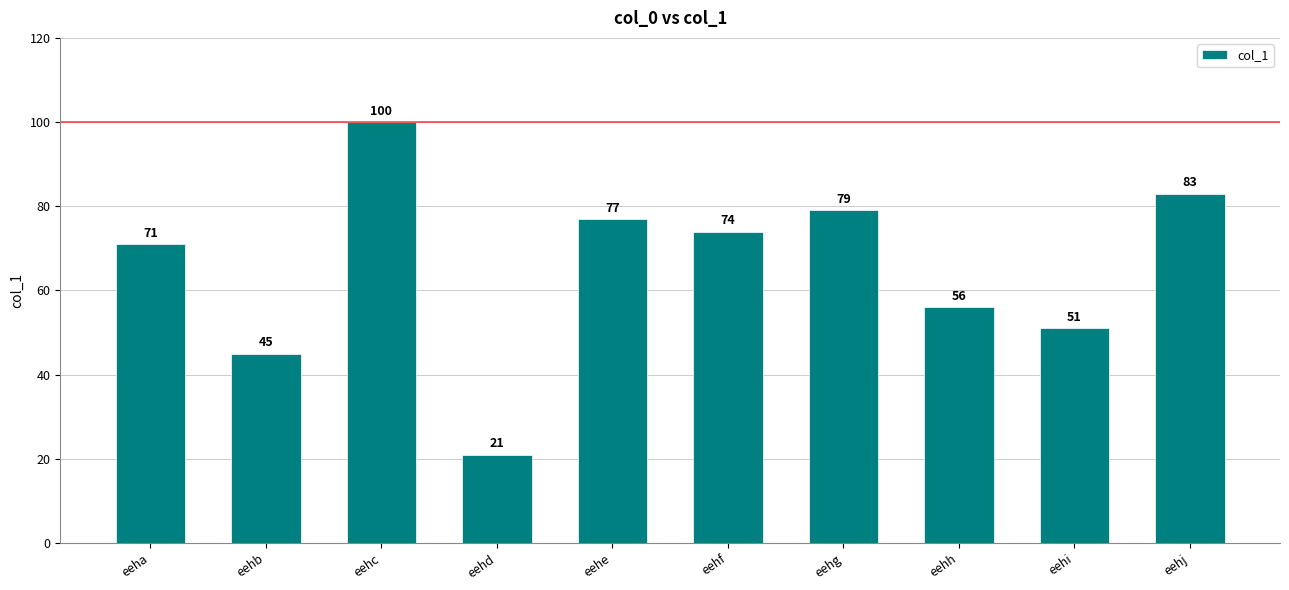

Is it true that the value at eehc is 100?

True